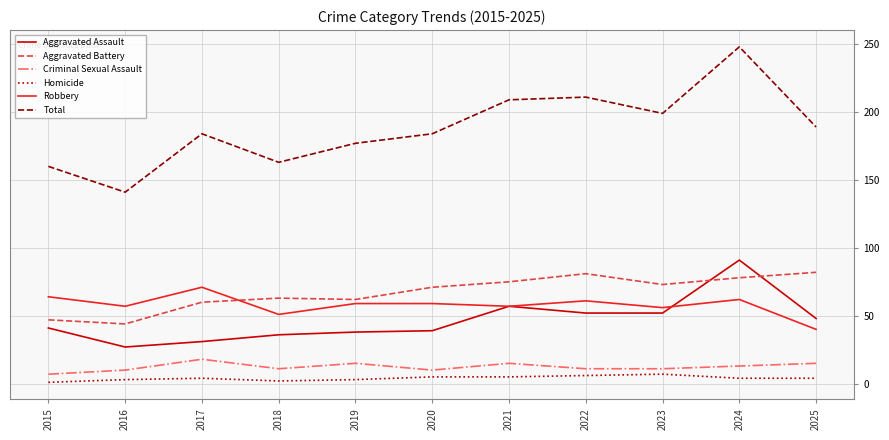

Does the chart have visible grid lines?

Yes